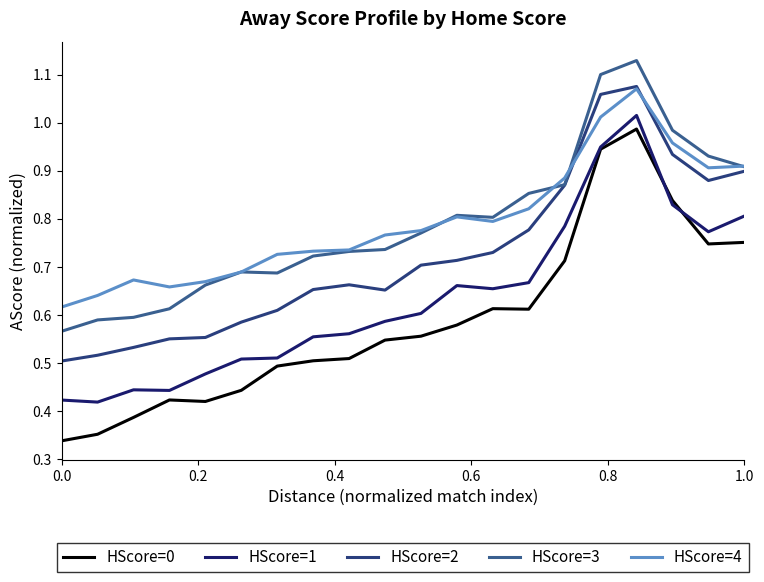

Which series has the largest range (max minus min)?

HScore=0